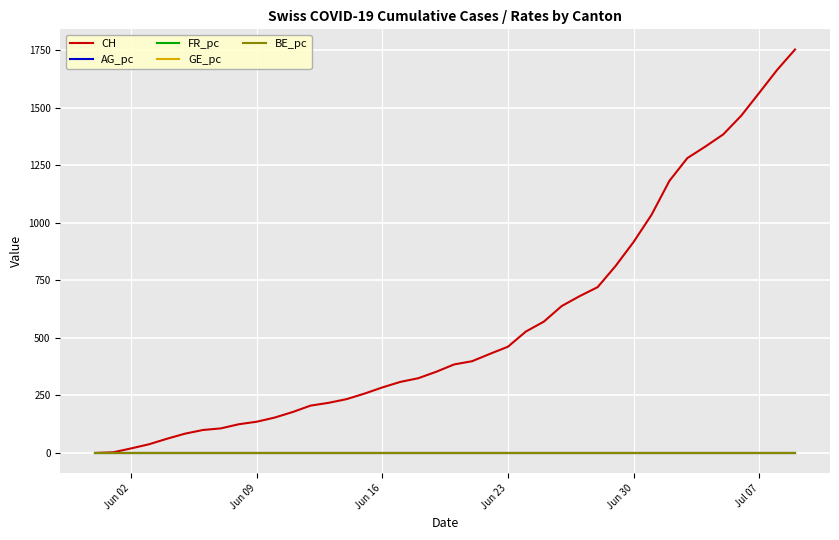

Which series has the largest range (max minus min)?

CH